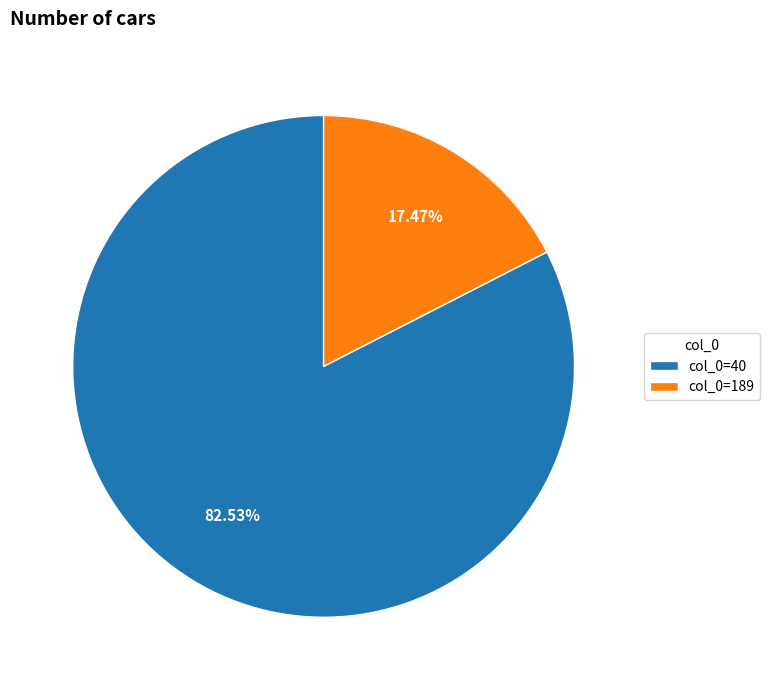

What is the largest slice in the pie chart?

col_0=40